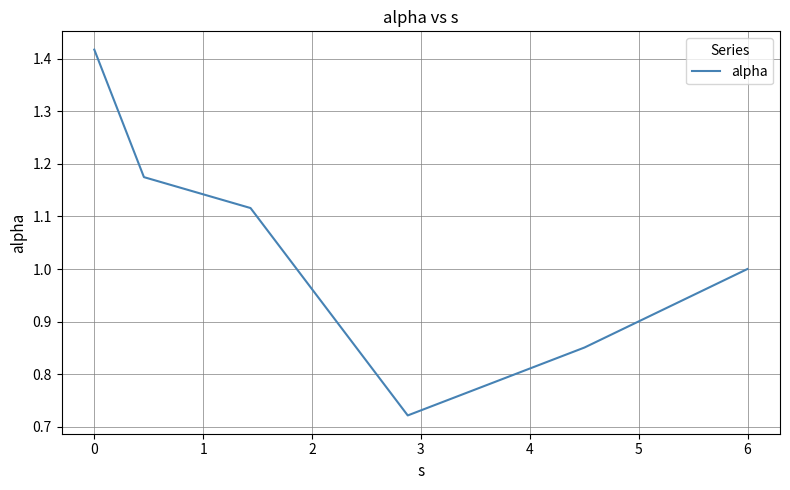

True or false: there are more than 0 points higher than both neighbors.

False